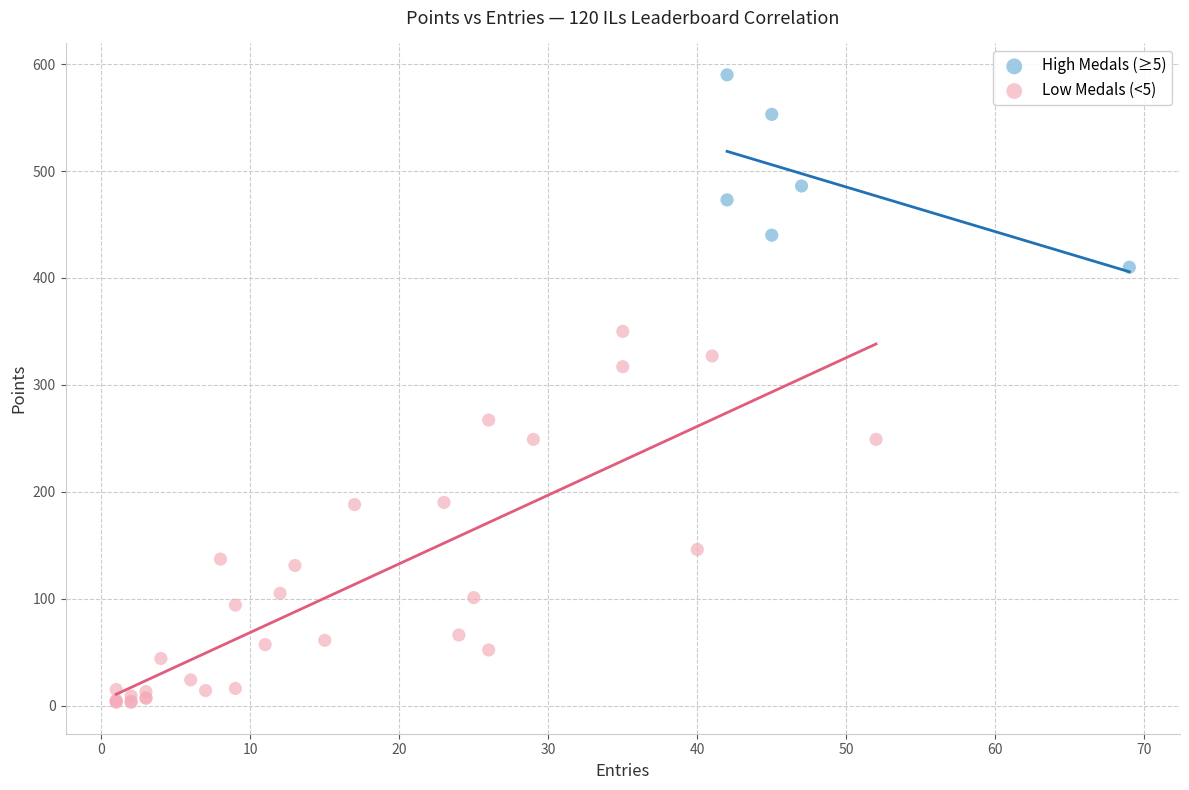

Which series contains the highest Y value?

High Medals (≥5)